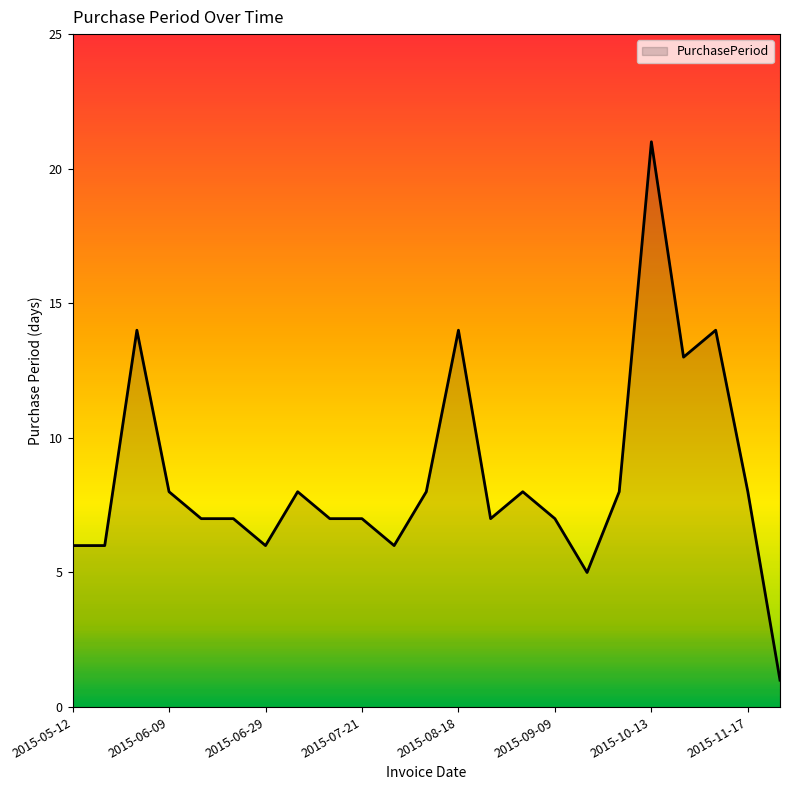

What is the greatest value displayed?

21